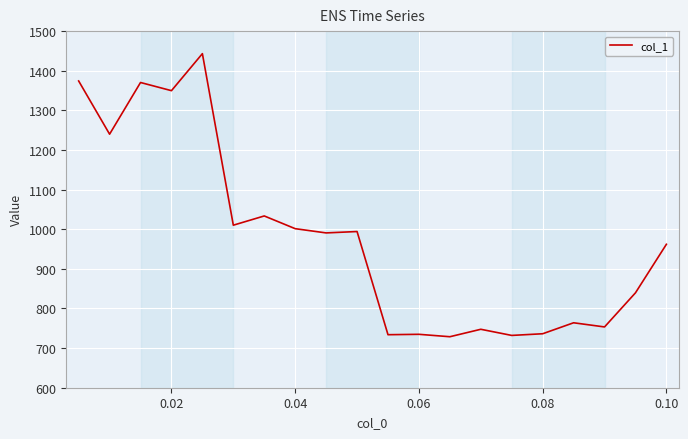

What is the greatest value displayed?

1443.1